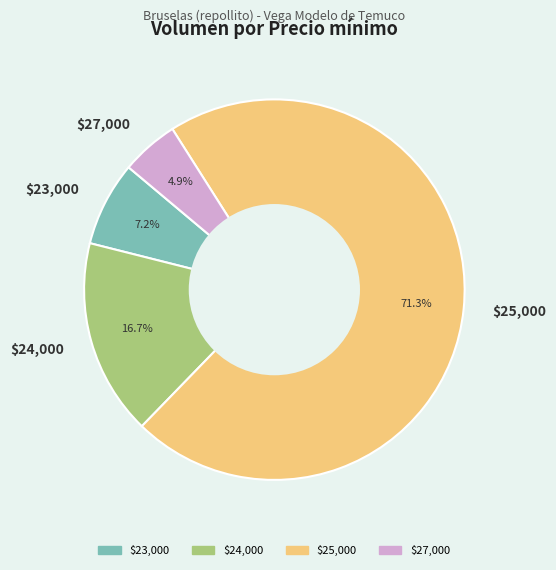

What portion of the pie excludes $24,000?

83.3%